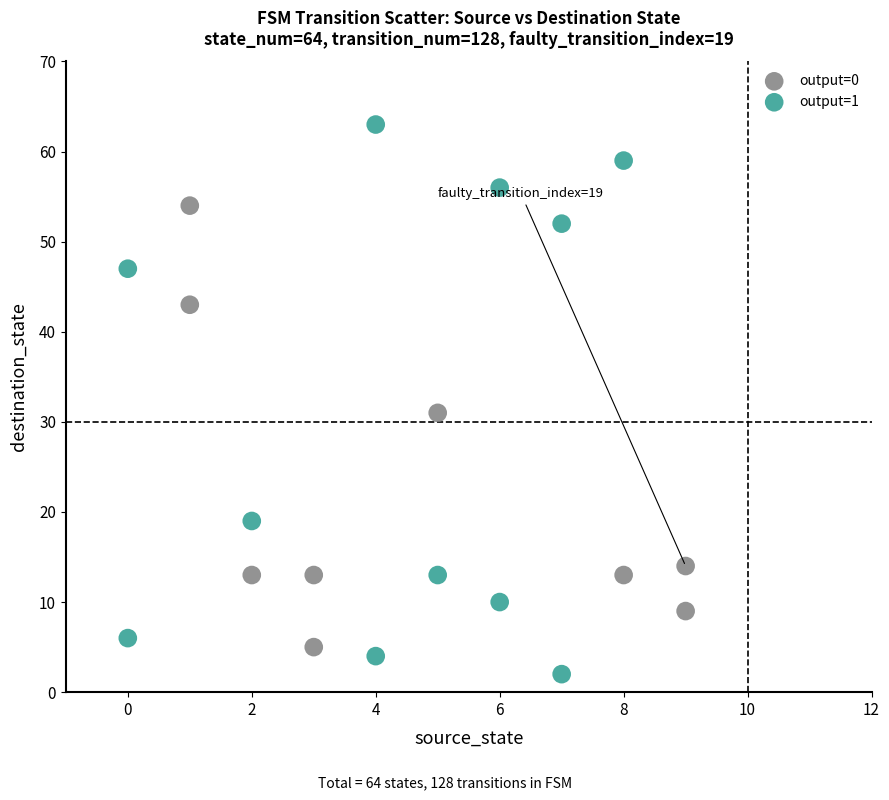

Which series contains the highest Y value?

output=1